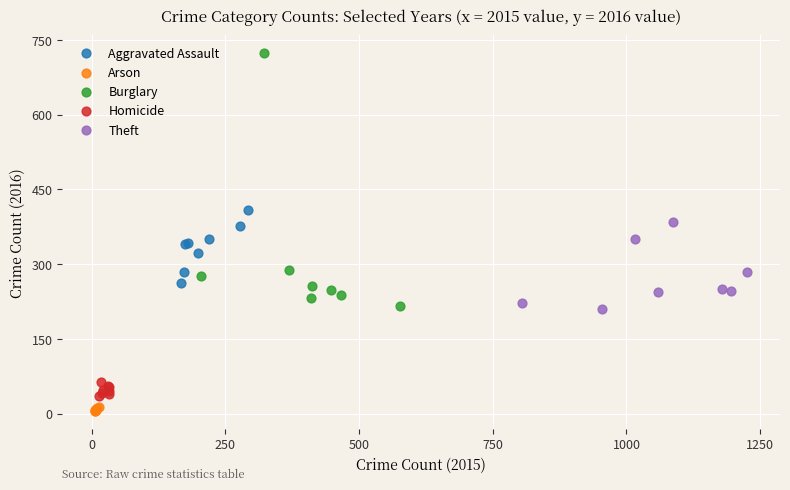

Which series has the largest Y range (max minus min)?

Burglary